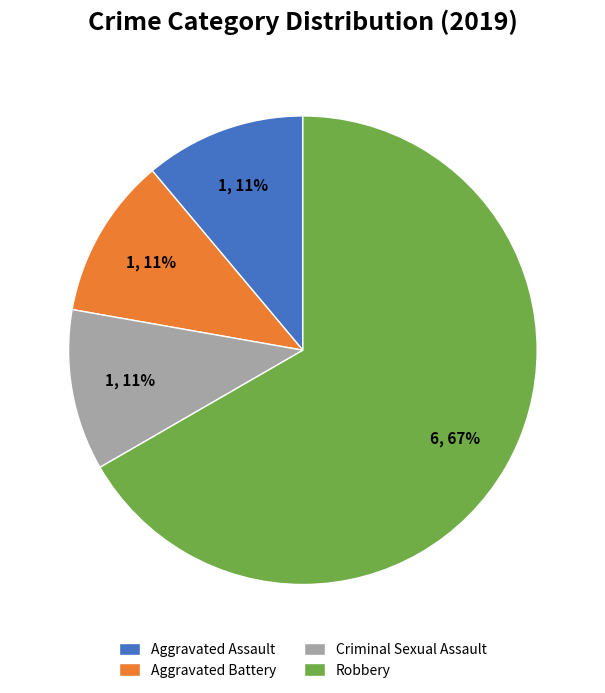

What is the largest slice in the pie chart?

Robbery